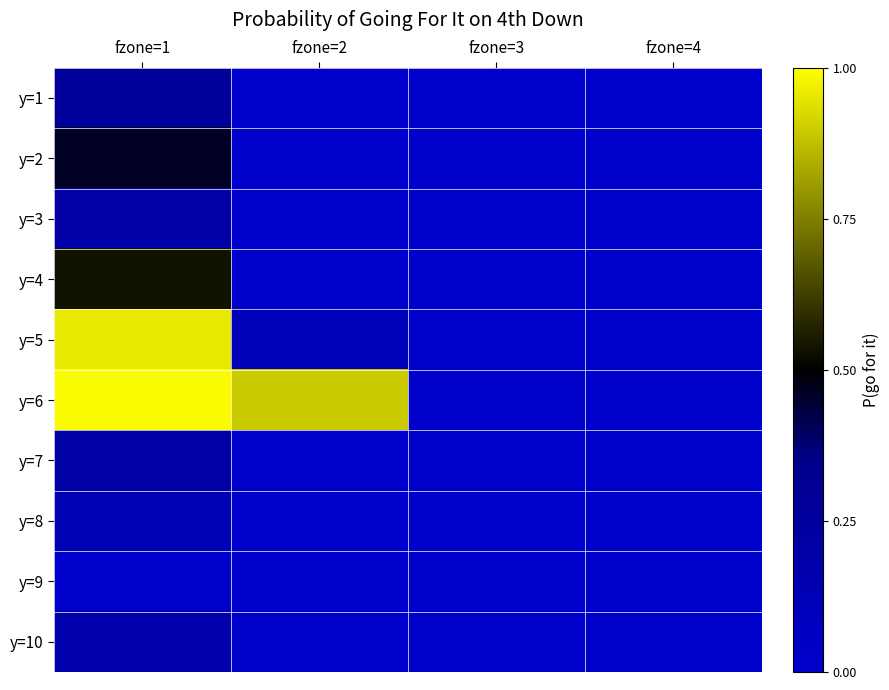

At fzone=4, list the series in order from smallest to largest.

y=1, y=2, y=3, y=4, y=5, y=6, y=7, y=8, y=9, y=10